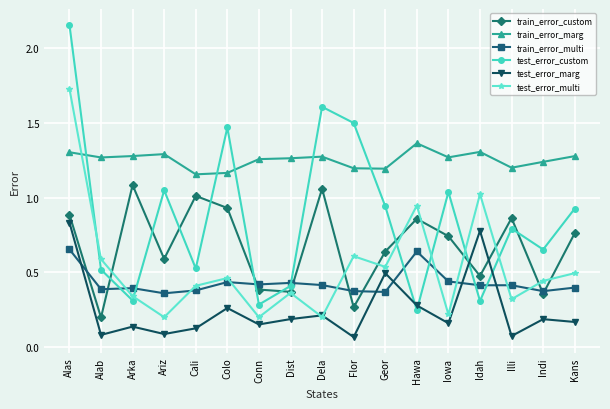

Does the chart have visible grid lines?

Yes